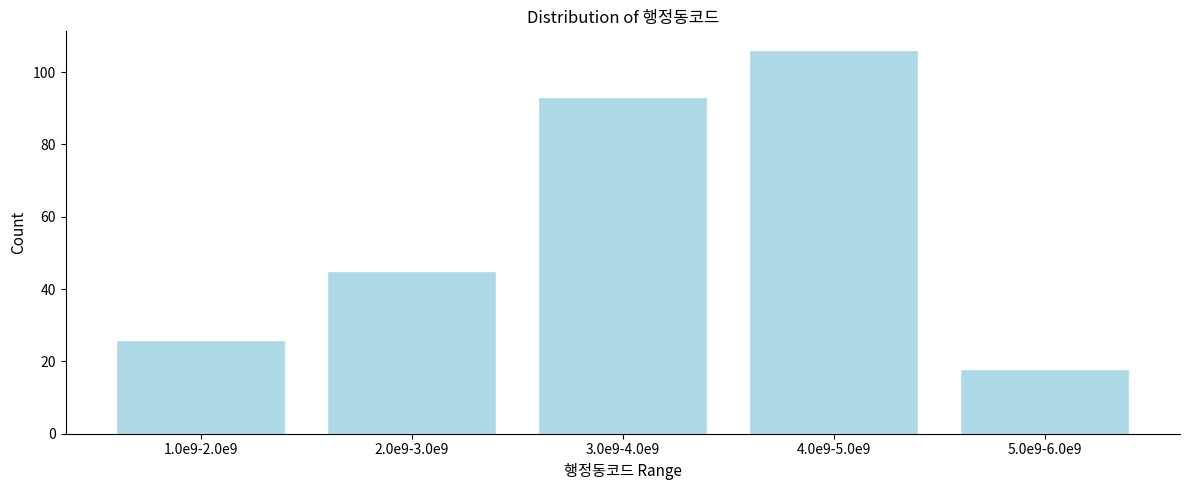

Reading left to right, what are all the values shown in this chart?

26	45	93	106	18